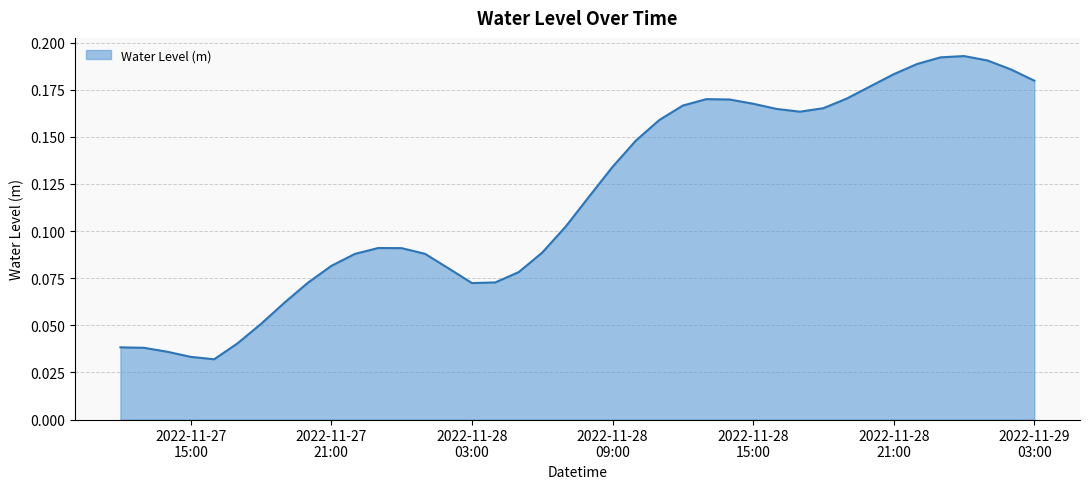

How many values are between 0 and 1?

40